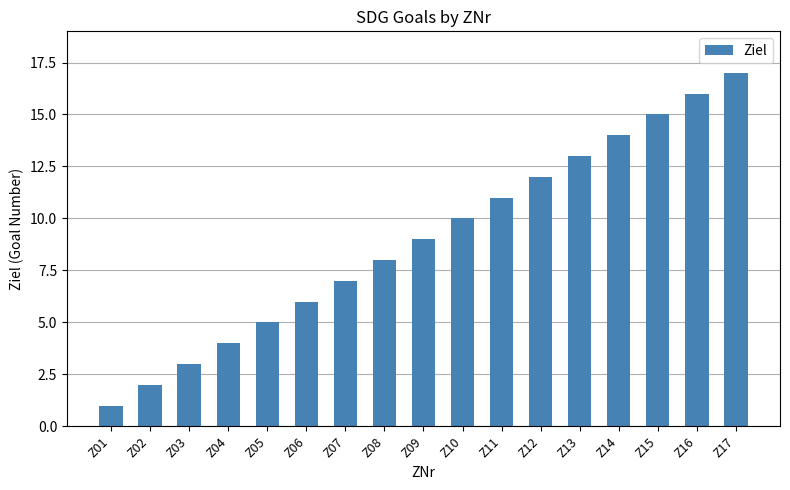

Reading right to left, what are all the values shown in this chart?

17	16	15	14	13	12	11	10	9	8	7	6	5	4	3	2	1